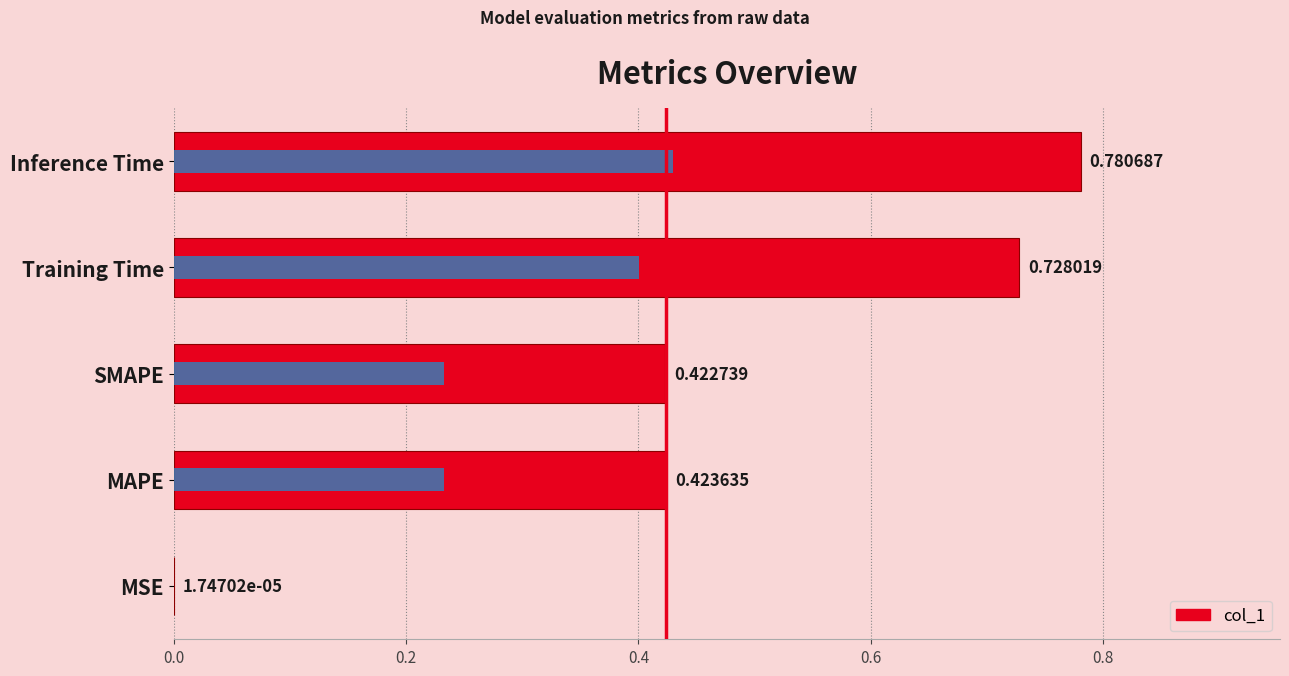

Reading left to right, extract all data points from this chart.

0.0	0.4	0.4	0.7	0.8